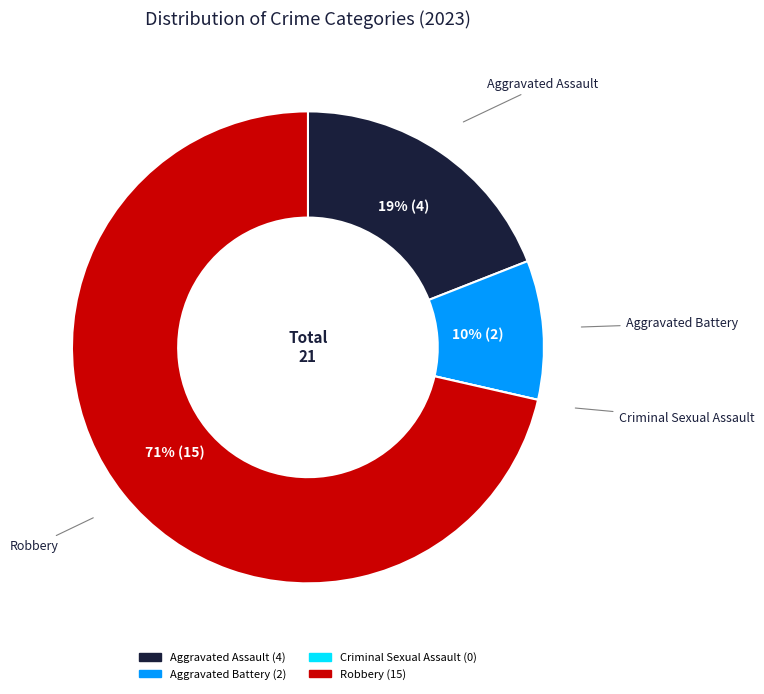

Is it true that Robbery is 71% of the pie?

True